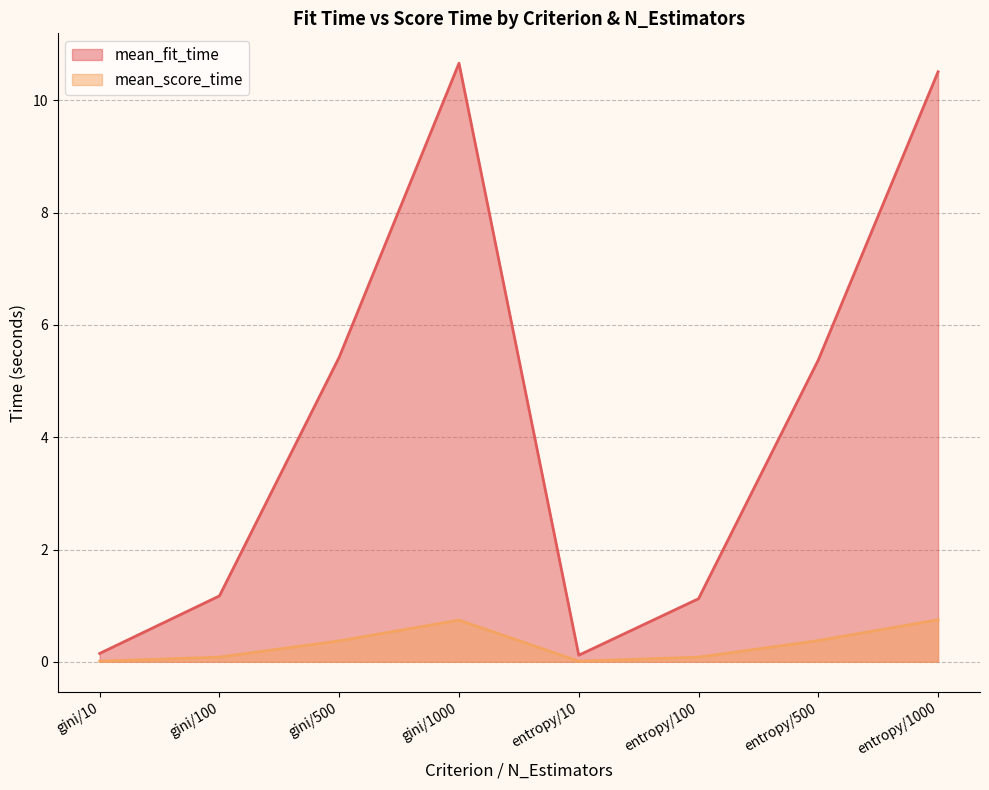

What is the spread (max minus min) of values at gini/10?

0.1